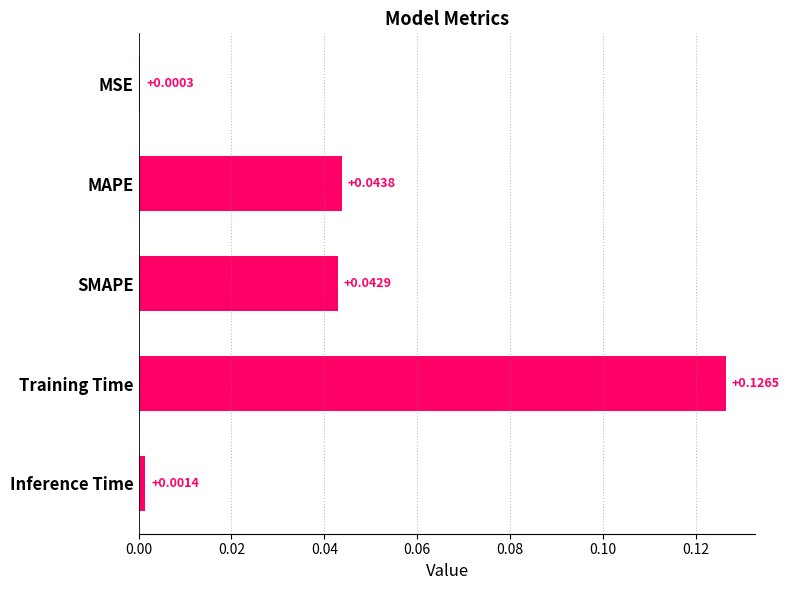

Which has a higher value, MAPE or MSE?

MAPE